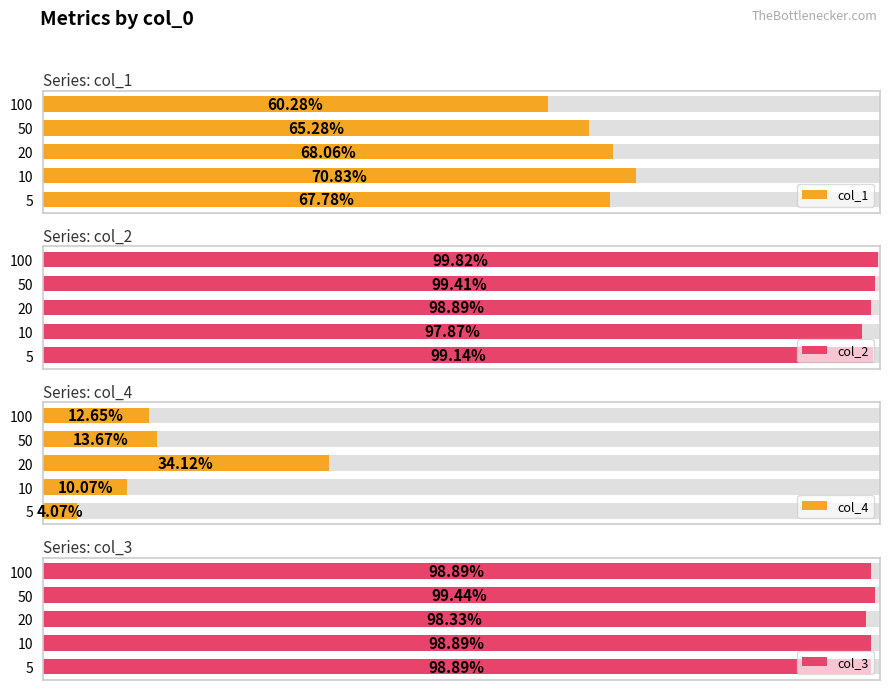

Which series has the largest total across all categories?

col_2